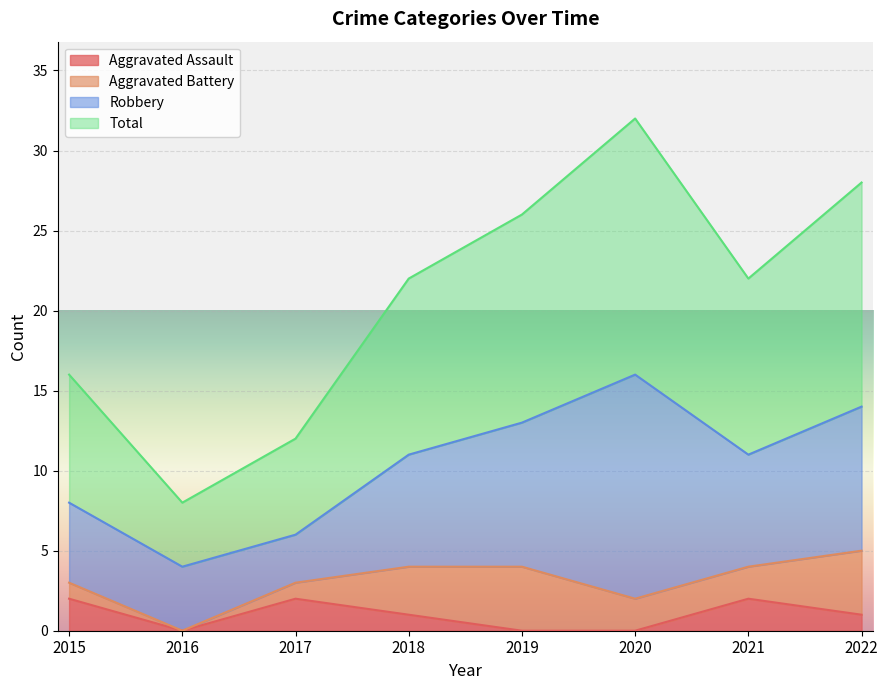

Which series has the largest total across all categories?

Total